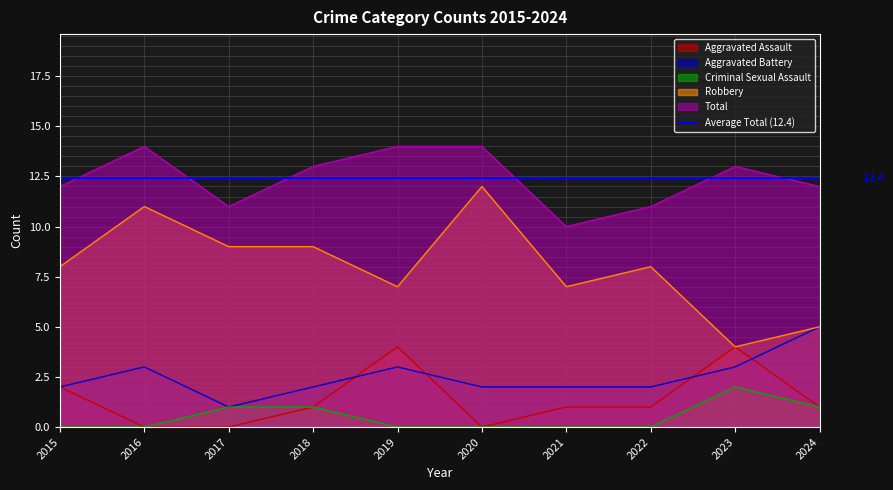

The Total series shows 22 at 2016. True or false?

False